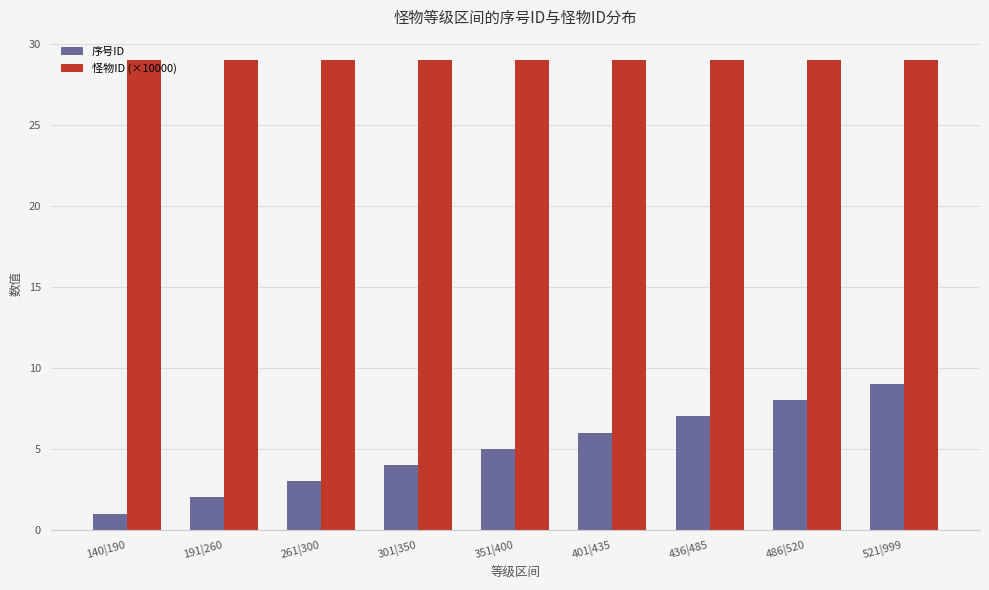

Rank the series by their maximum value, from highest to lowest.

怪物ID (×10000), 序号ID